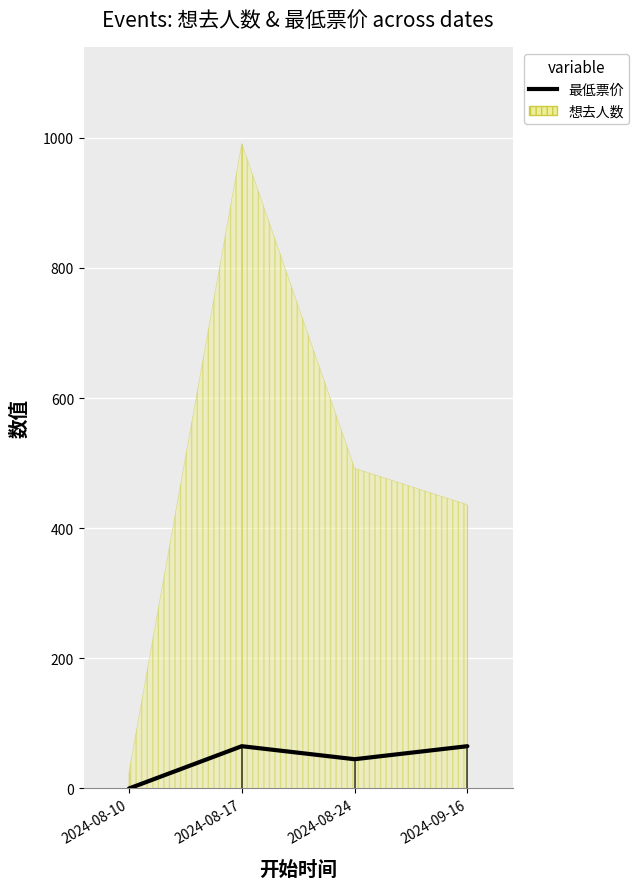

What is the change in value from 2024-08-10 to 2024-08-17?

+65